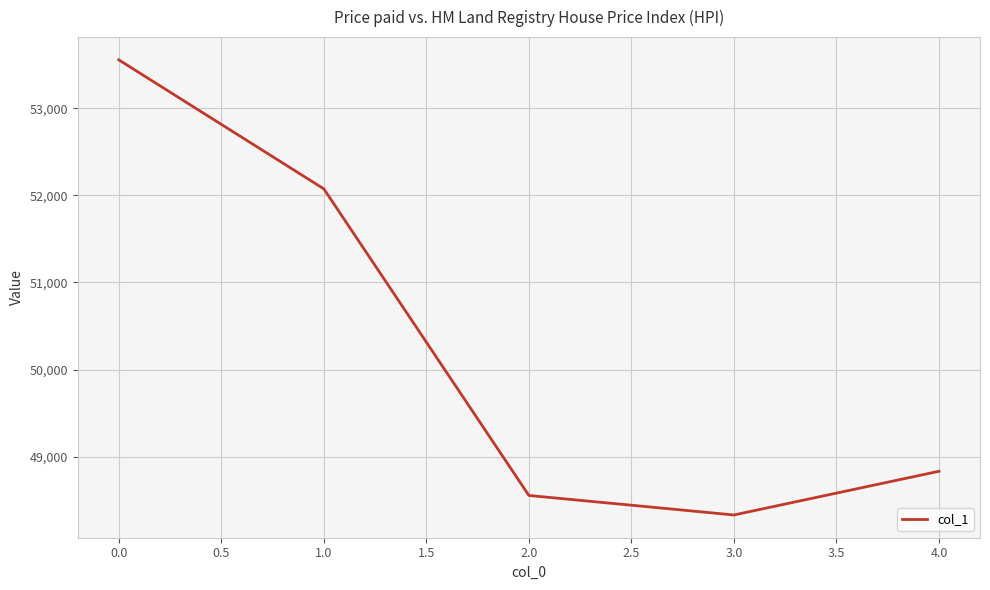

The value at 4.0 is 72177. True or false?

False